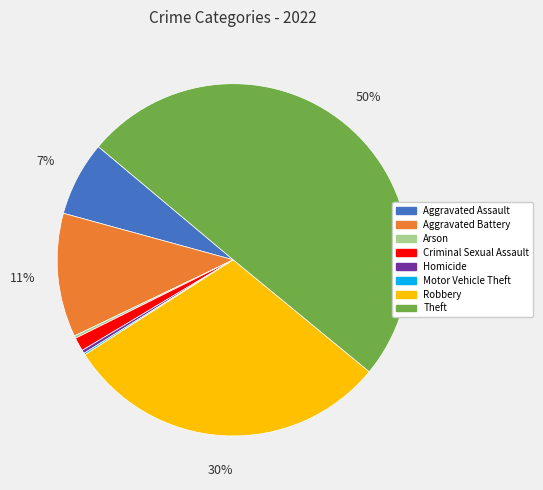

Is Aggravated Battery the majority of the pie?

No